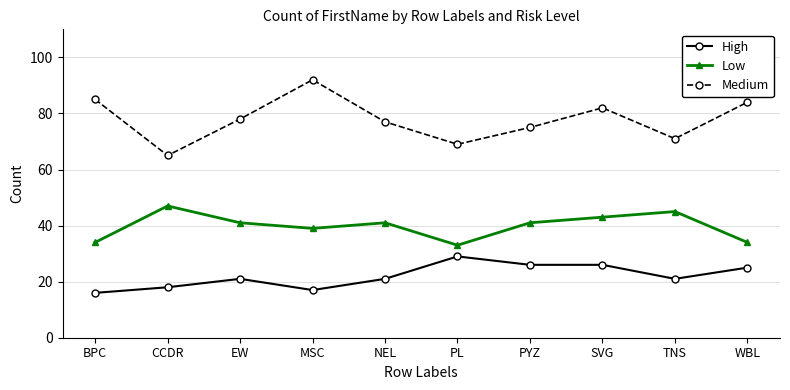

Rank the series by their average value, from highest to lowest.

Medium, Low, High